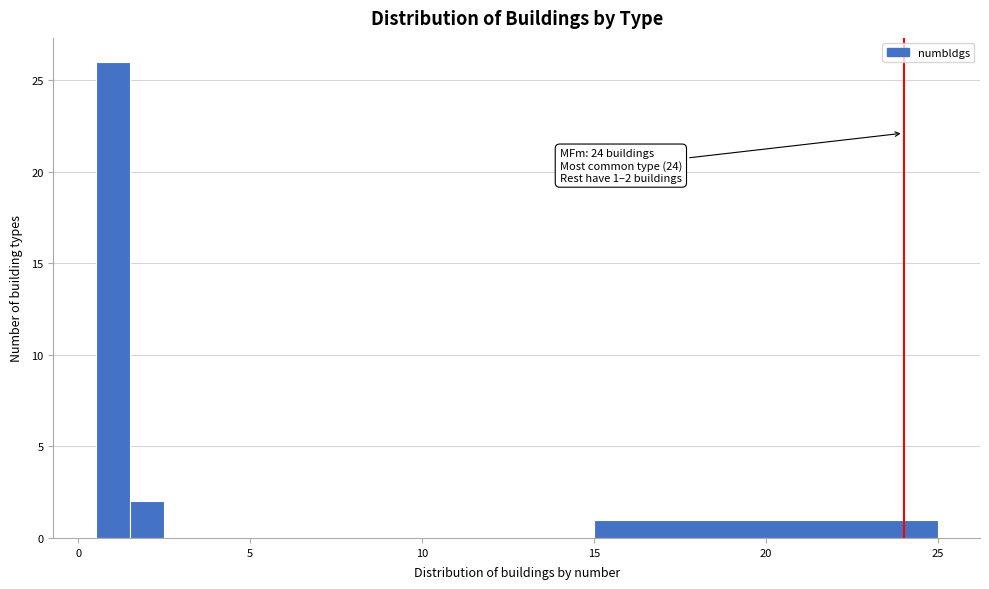

Read against the x-axis, roughly where is the centre of the tallest bar?

1.0